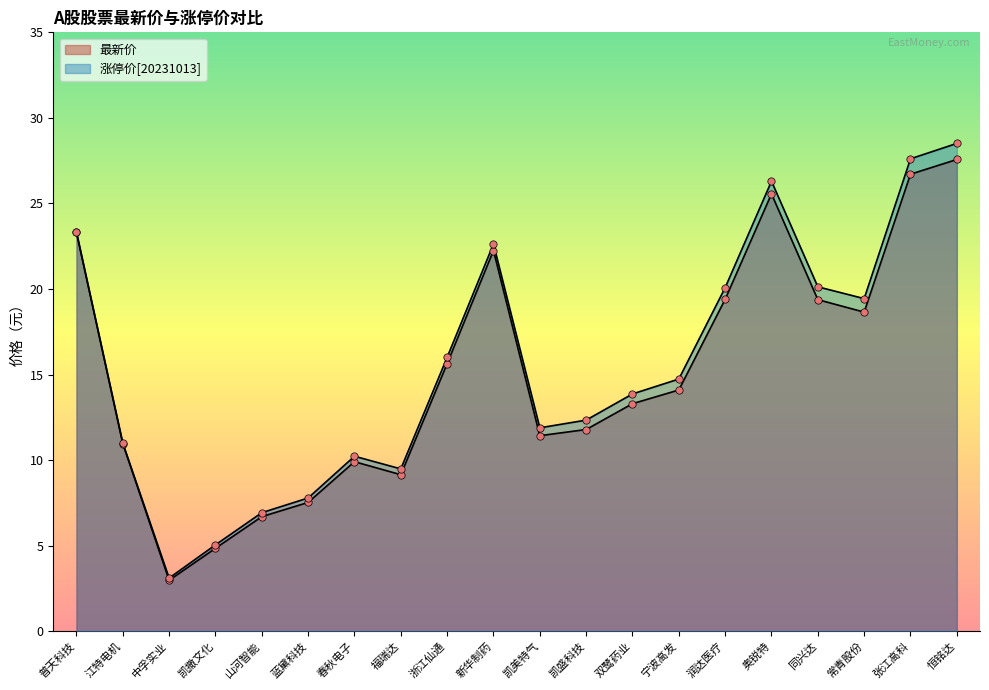

Which series contains the lowest Y value?

最新价